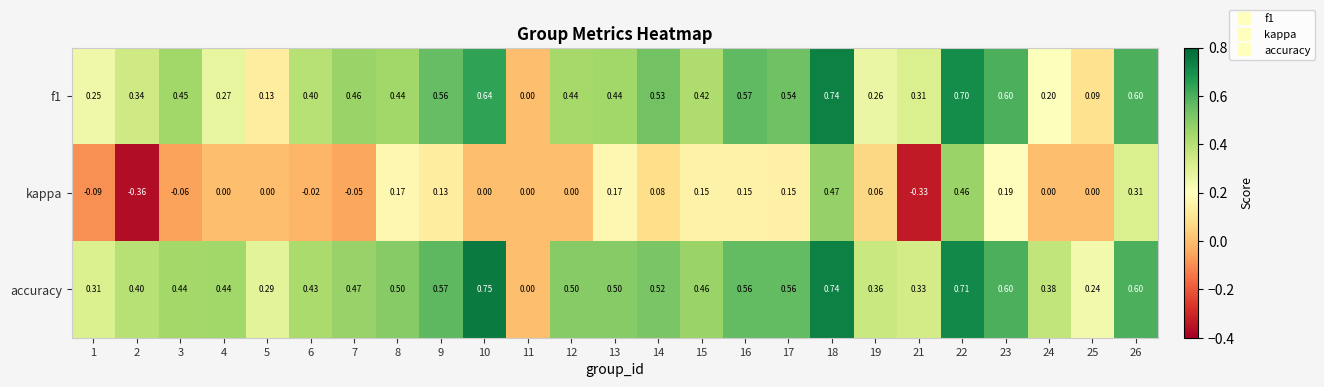

Which label corresponds to the largest value in the chart?

10